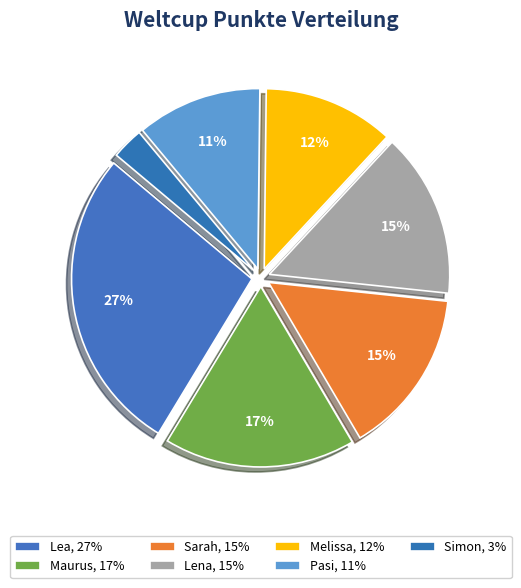

Combined, what portion of the pie is Sarah and Simon?

17.7%